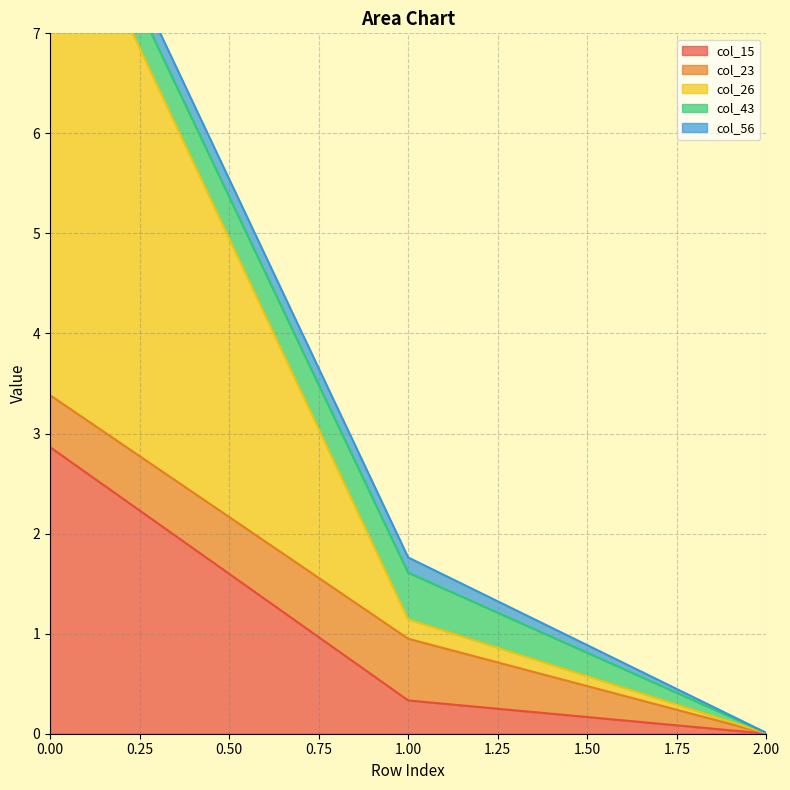

Is it true that col_43 equals 0.2 at 0.0?

False